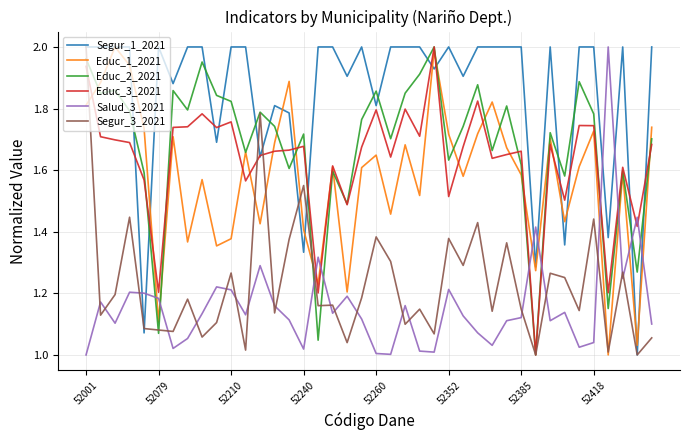

What are all the series names shown in the legend?

Segur_1_2021, Educ_1_2021, Educ_2_2021, Educ_3_2021, Salud_3_2021, Segur_3_2021